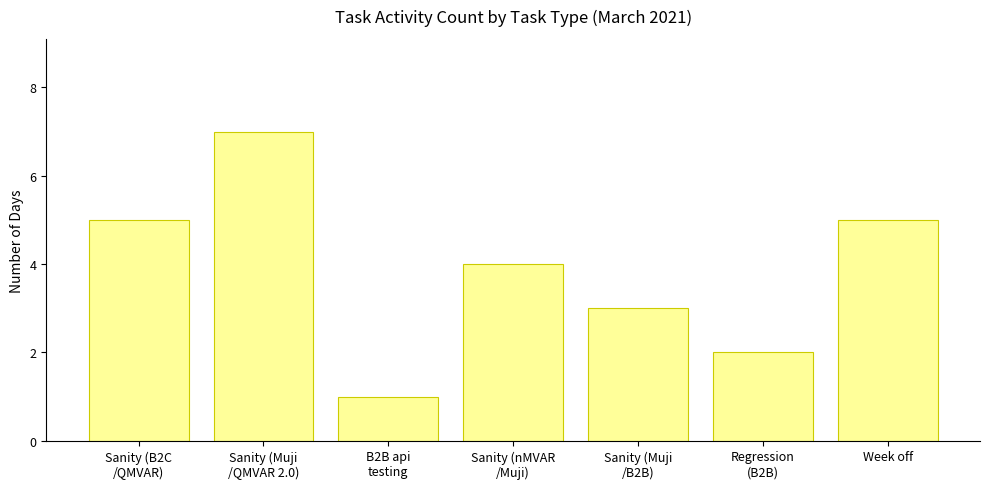

What is the change in value from Regression
(B2B) to Week off?

+3